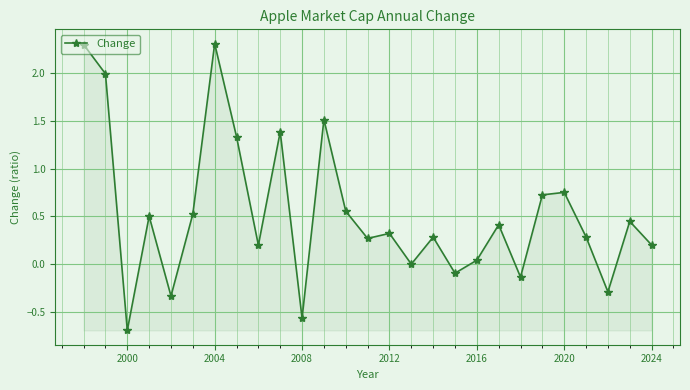

What is the difference between the maximum and minimum values?

3.0